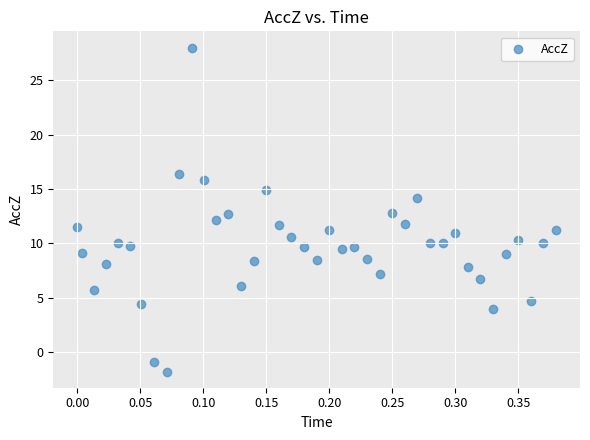

What is the range of Y values (max minus min)?

29.8